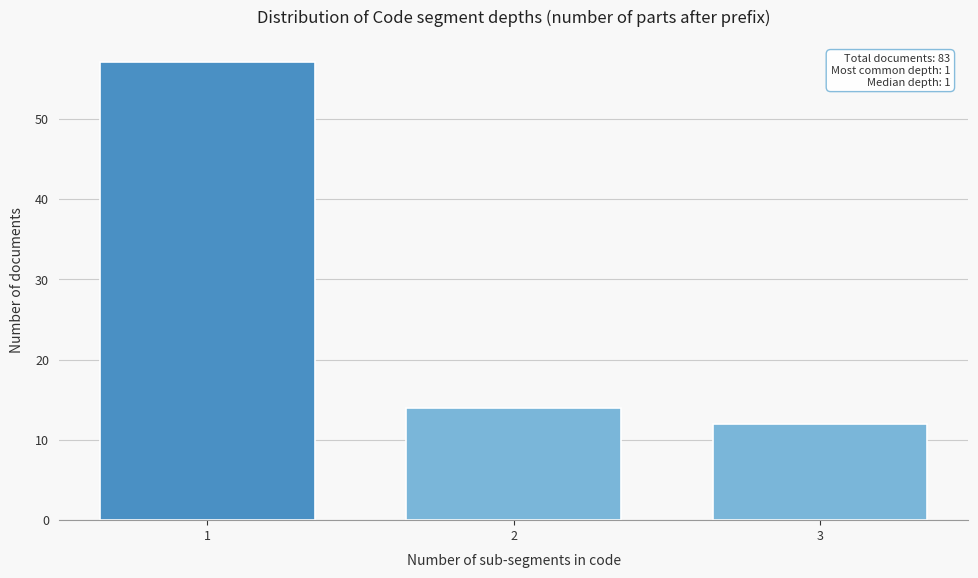

Reading right to left, transcribe all the data shown in this chart.

12	14	57